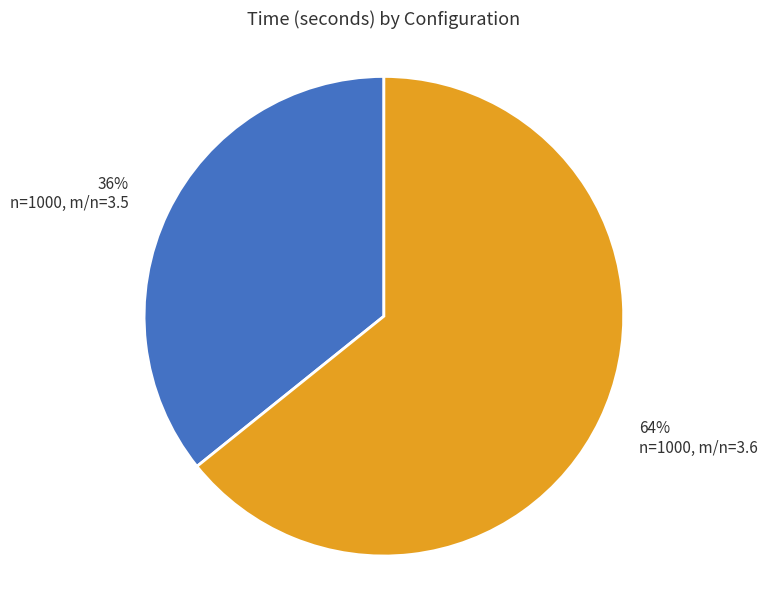

What percentage is the 64% n=1000, m/n=3.6 slice, to the nearest percent?

64%